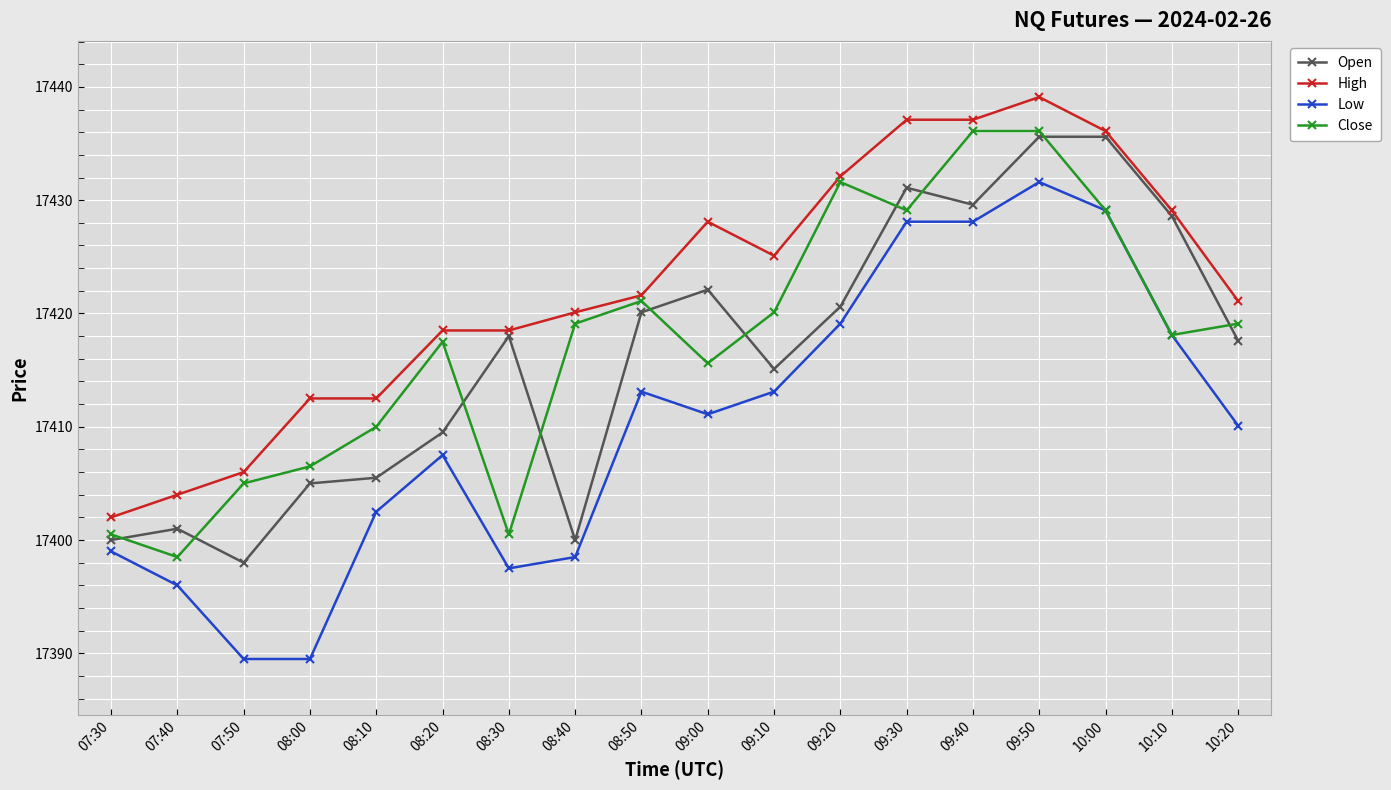

At which label does Close first exceed 17419?

08:40